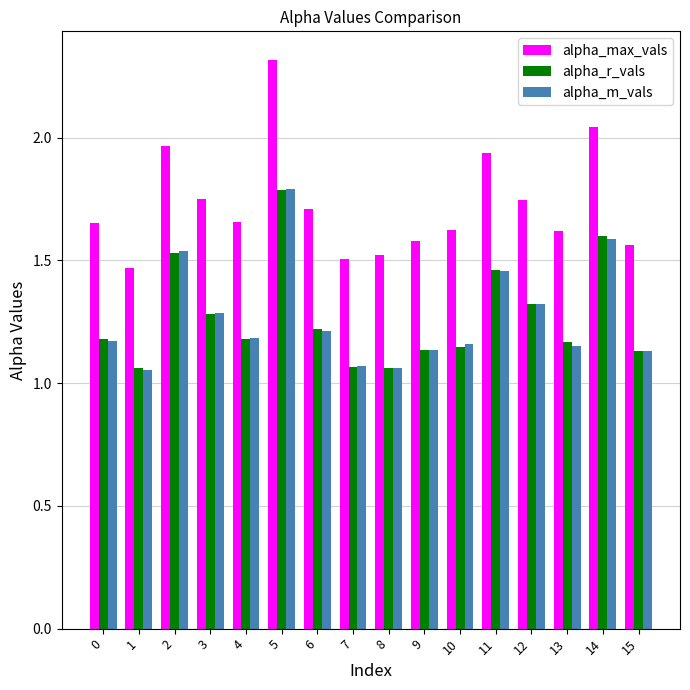

How many series are shown in this chart?

3